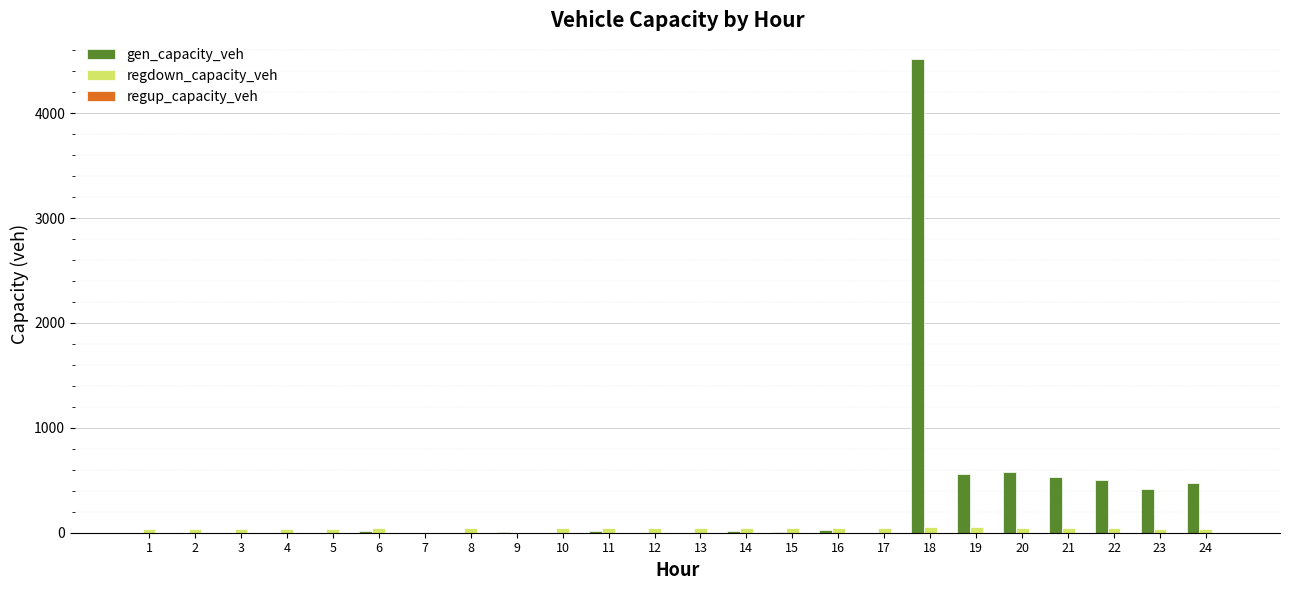

What is the sum of all gen_capacity_veh values?

7686.2